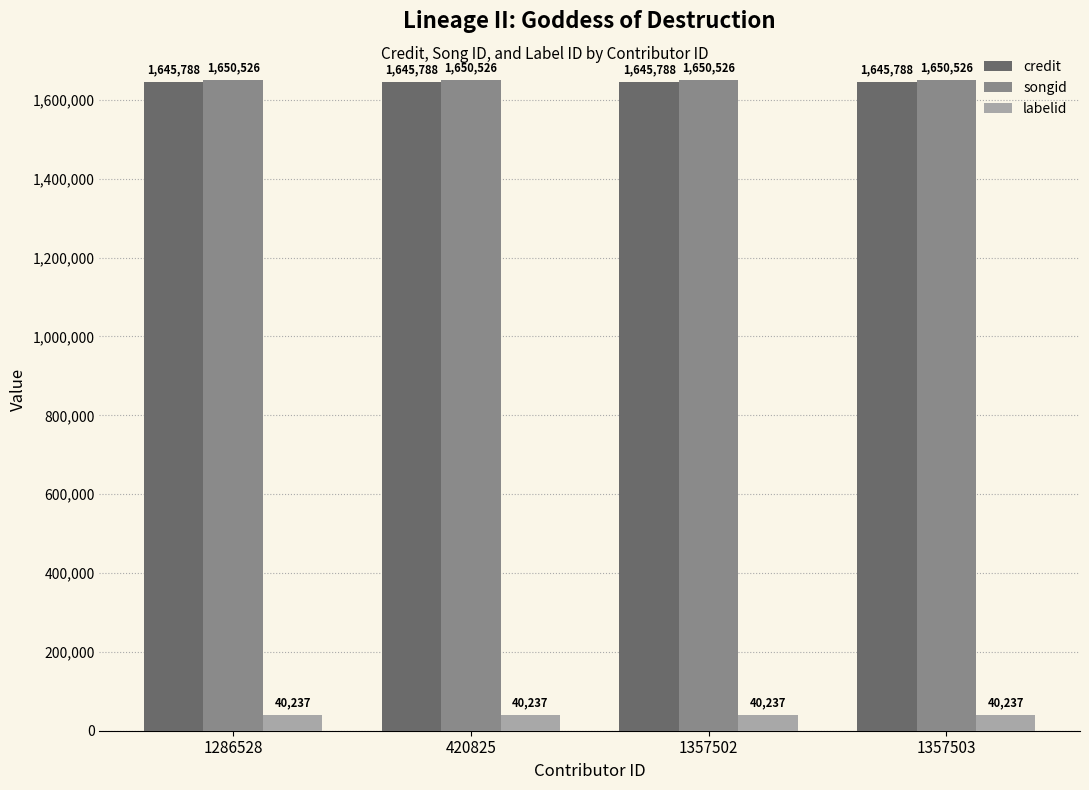

What is the total value across all series at 420825?

3336551